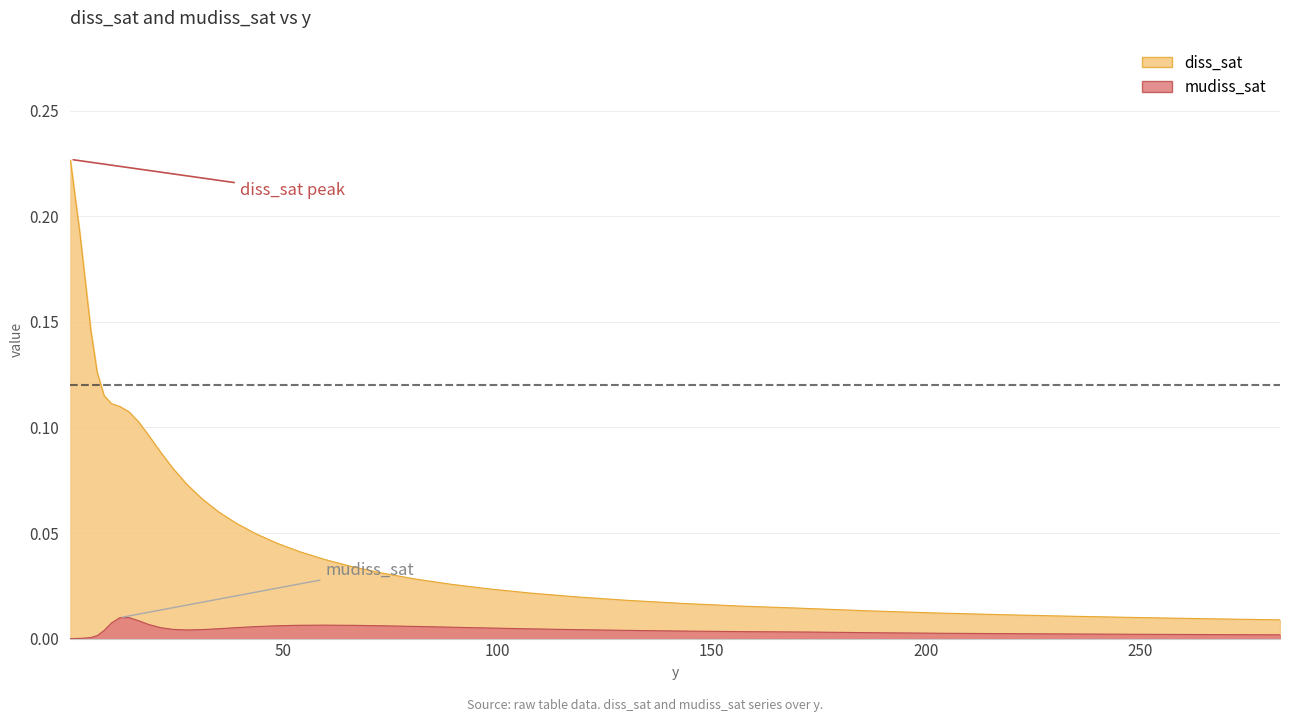

True or false: mudiss_sat and diss_sat cross at least once.

False